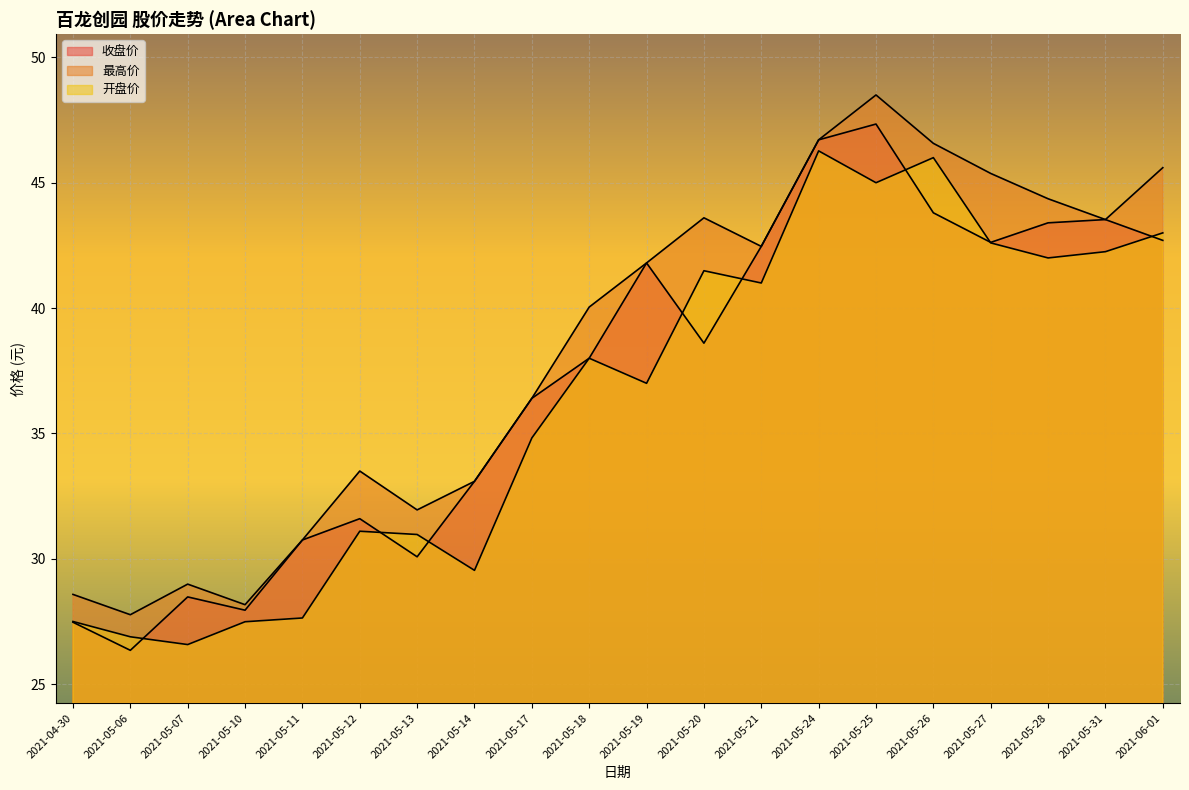

What is the lowest value of the 收盘价 series?

26.4